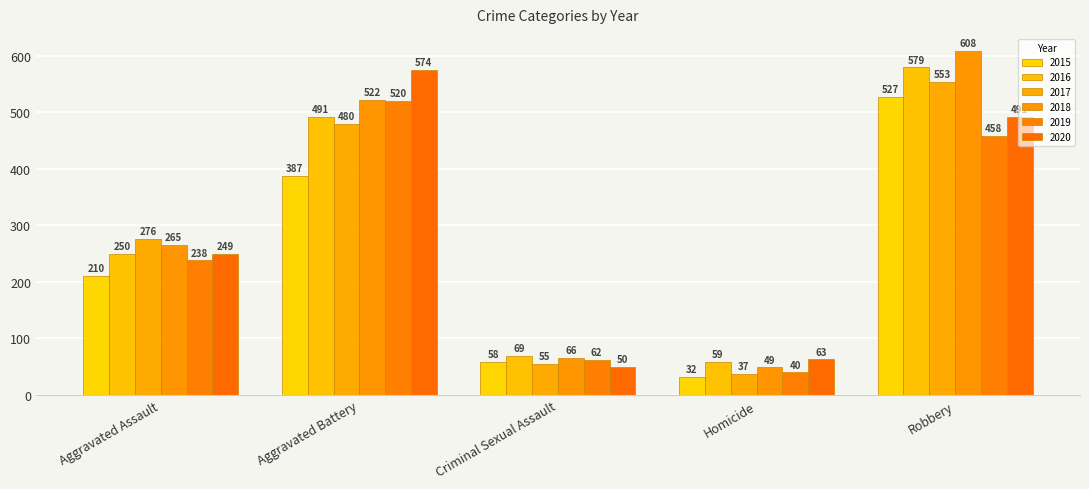

True or false: 2018 has a value of 265 at Aggravated Assault.

True